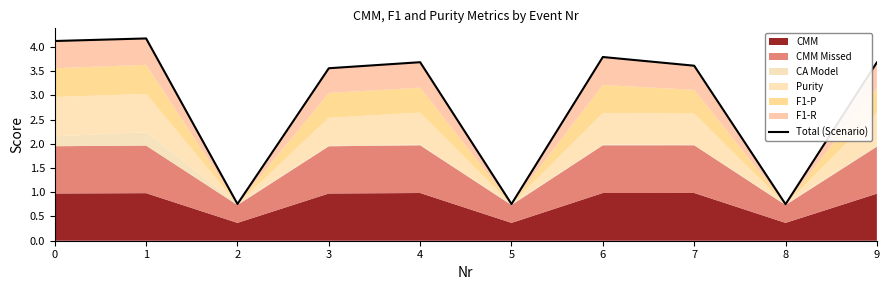

How many points are higher than both their immediate neighbors (excluding endpoints)?

3